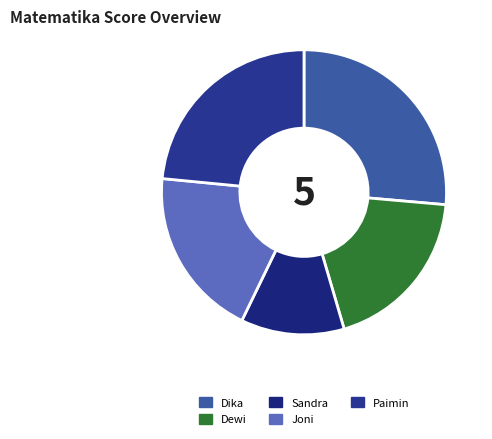

To the nearest percent, what portion does Paimin represent?

23%